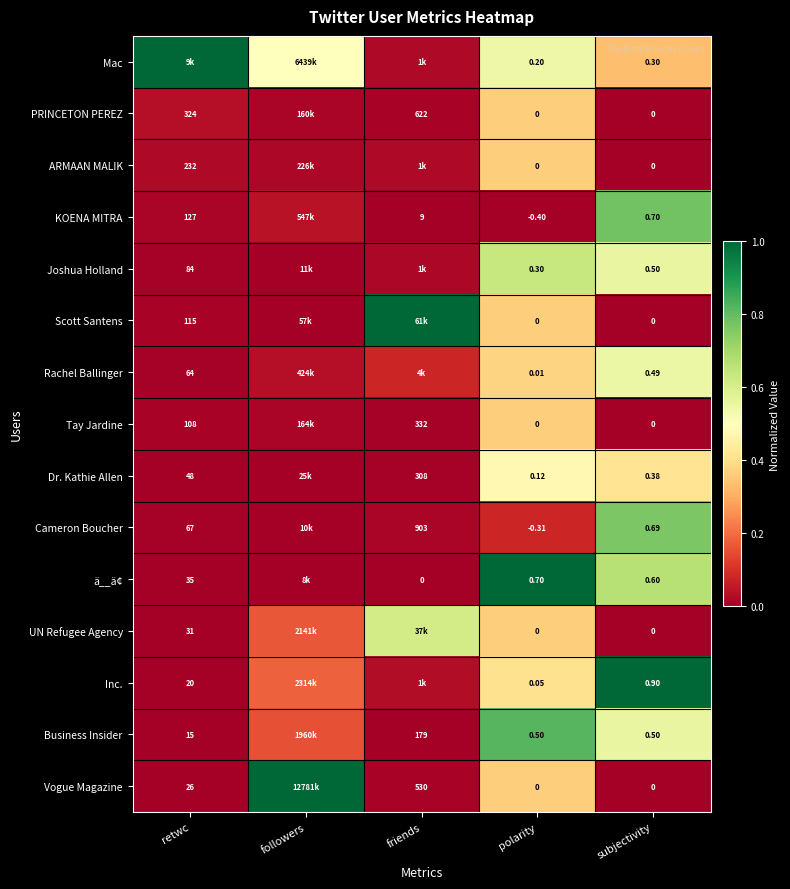

Between polarity and subjectivity, which series saw the biggest shift?

KOENA MITRA